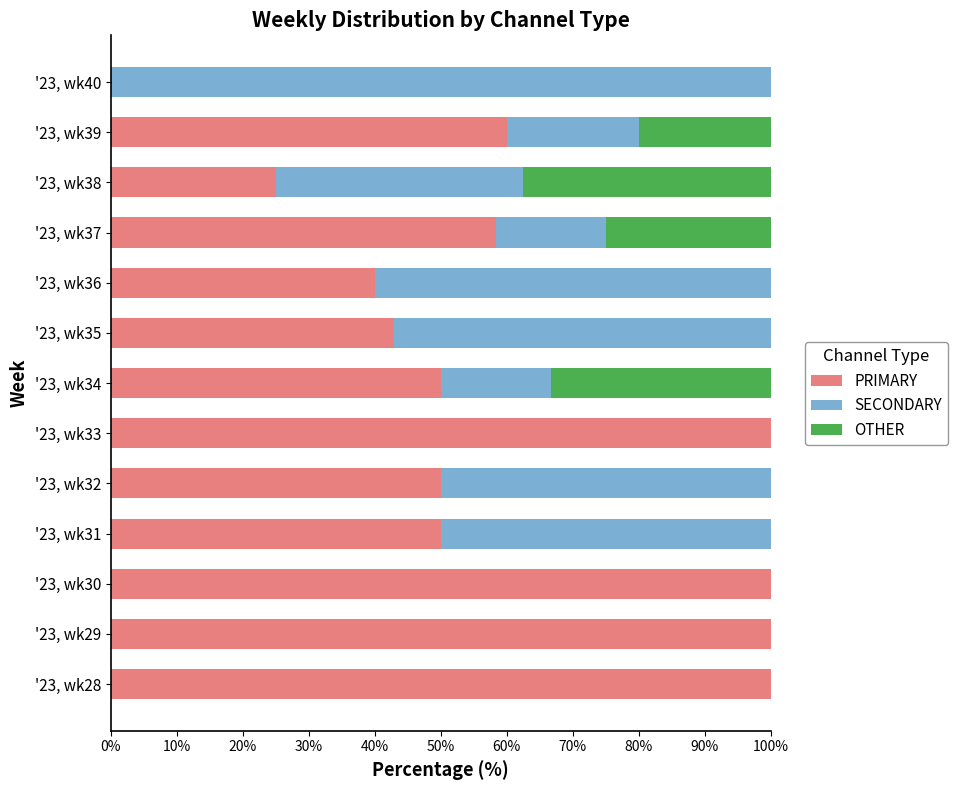

What is the sum of all PRIMARY values?

776.2